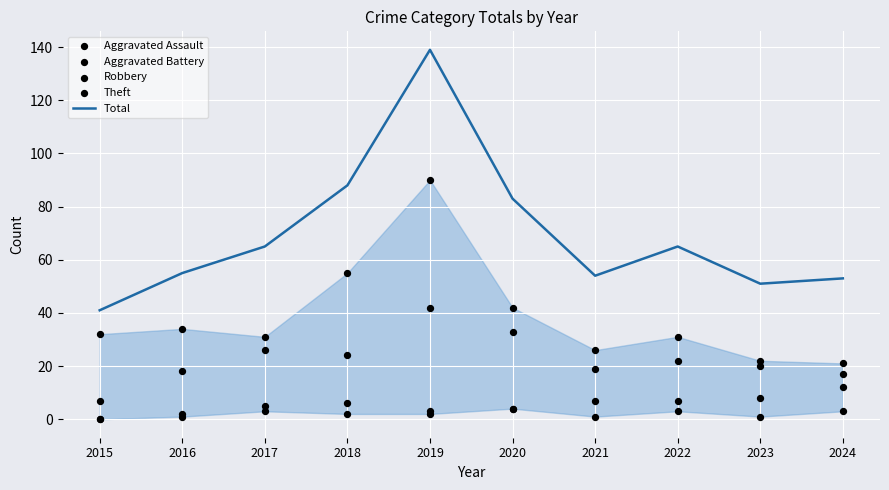

Which series has the largest Y range (max minus min)?

Total